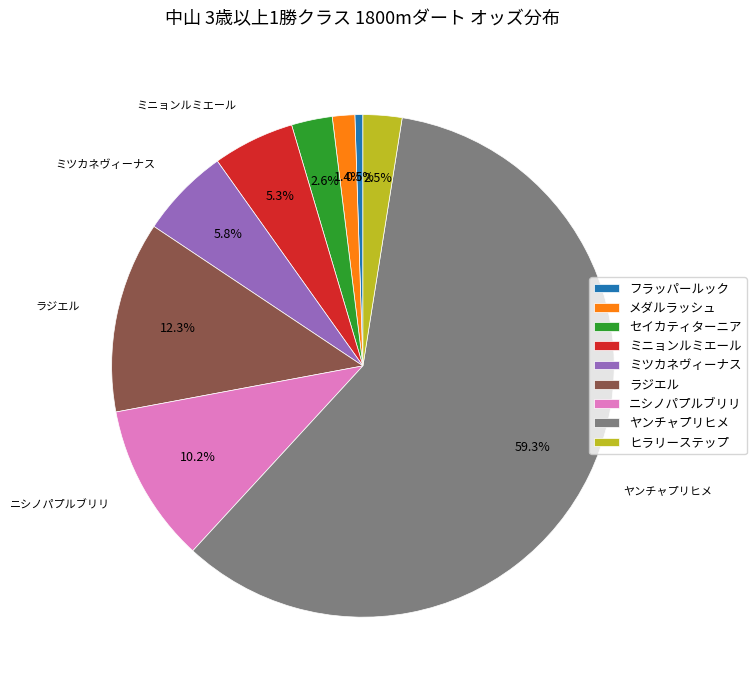

Is the sum of ミニョンルミエール and ヤンチャプリヒメ greater than half?

Yes